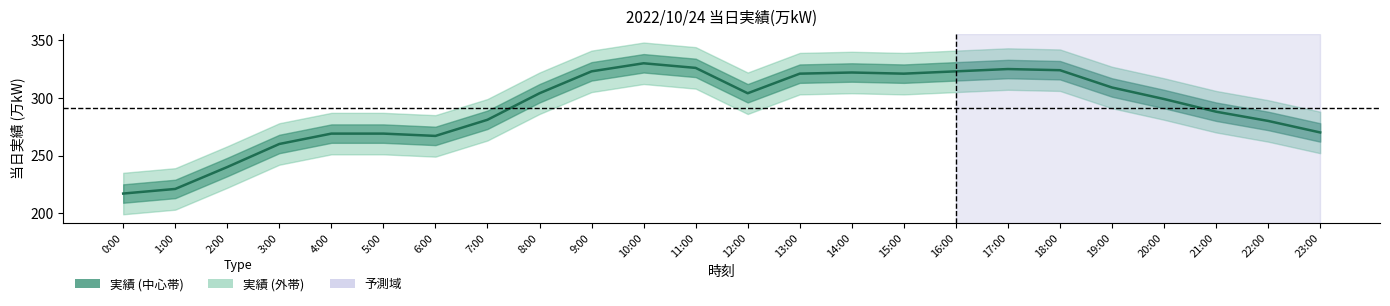

What position from the left is 3:00?

4